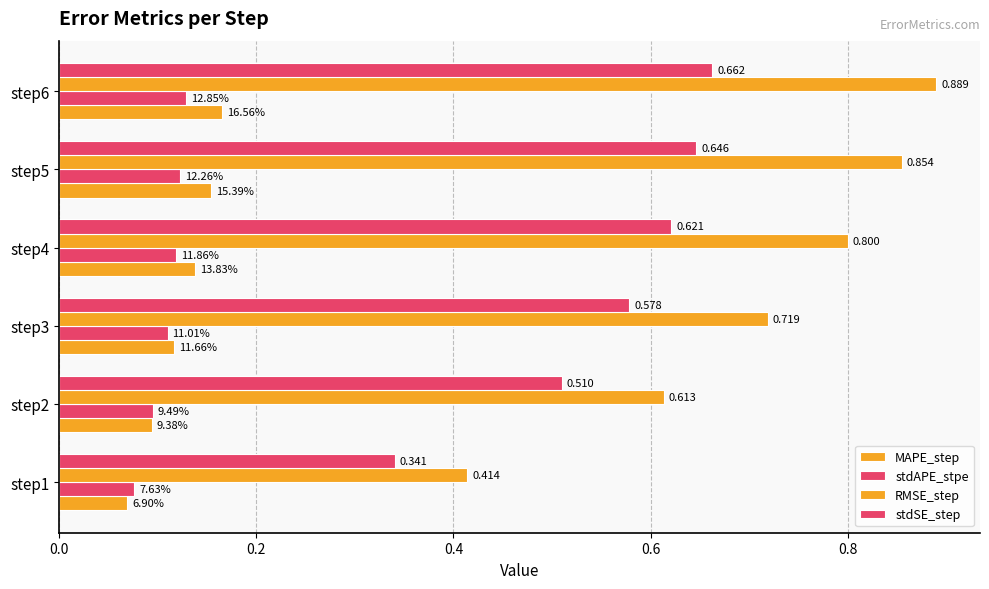

Which series has the largest total across all categories?

RMSE_step